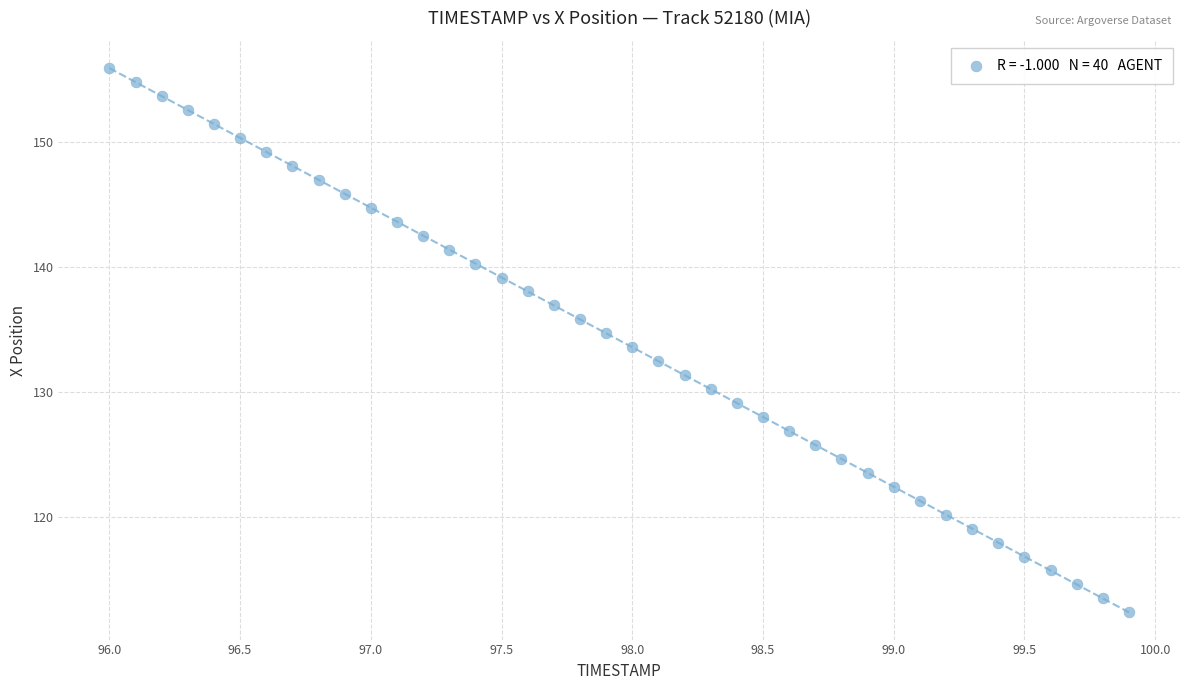

What is the range of X values (max minus min)?

3.9